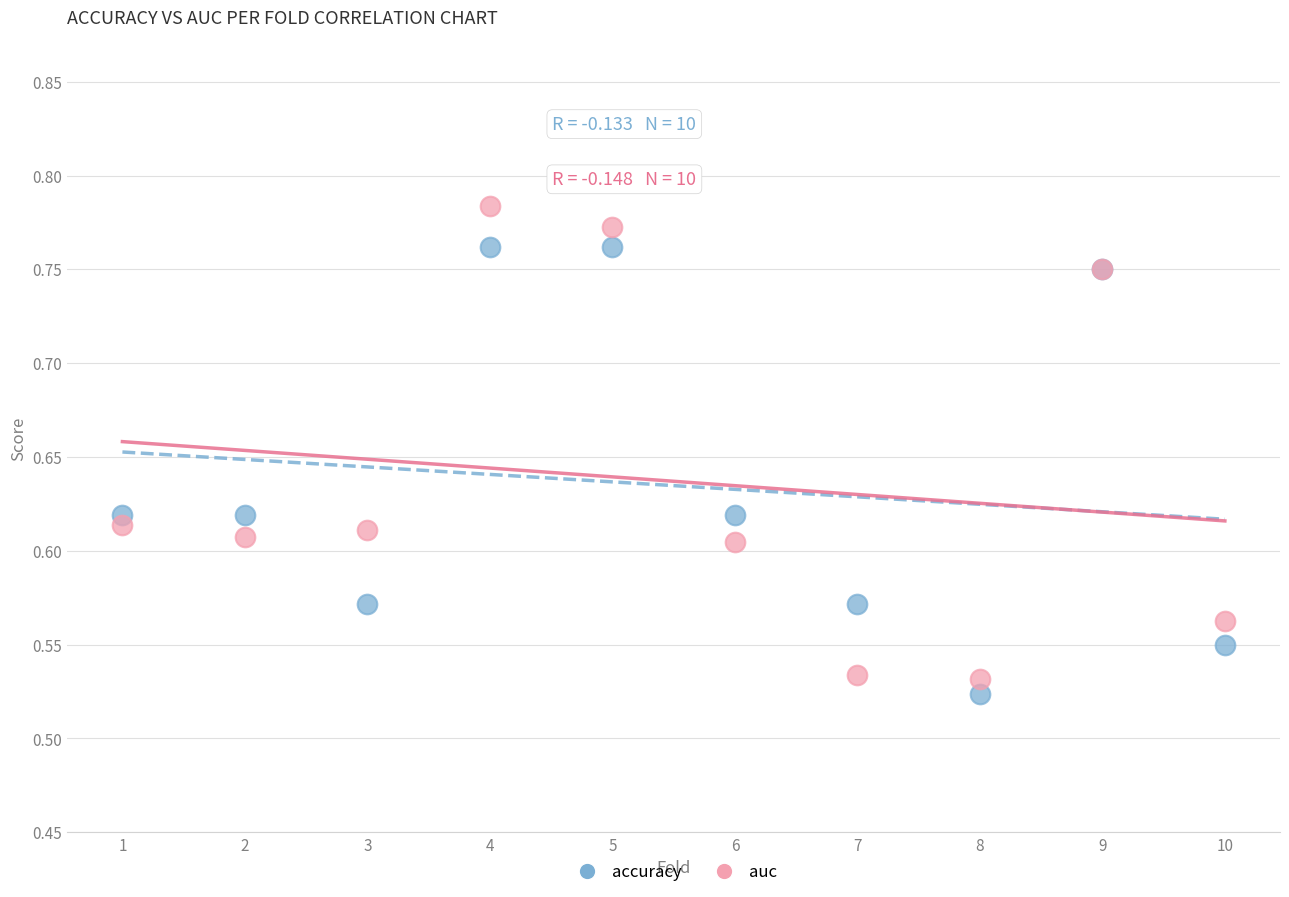

Which series reaches the maximum Y coordinate?

auc